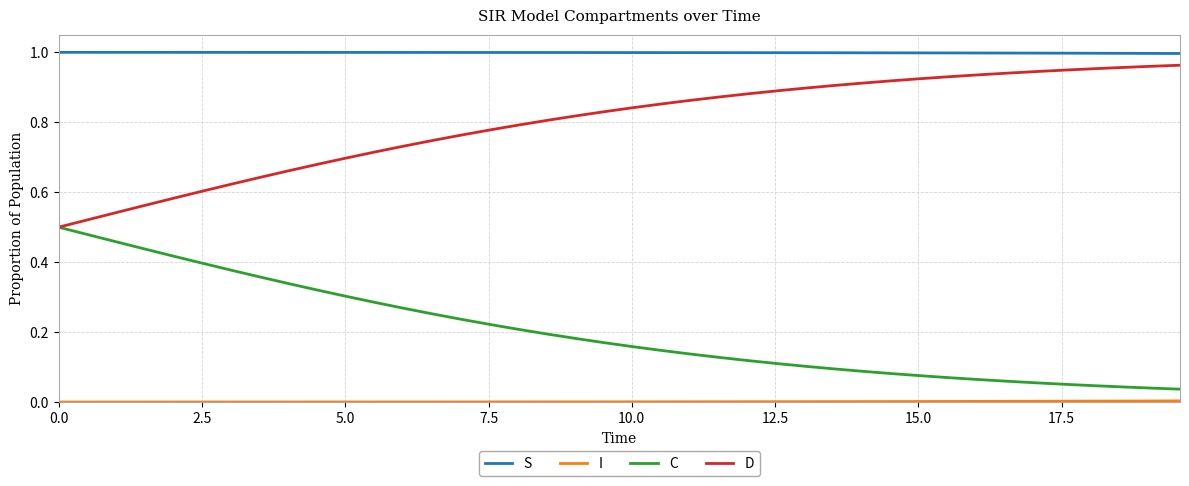

Which series has the largest total across all categories?

S